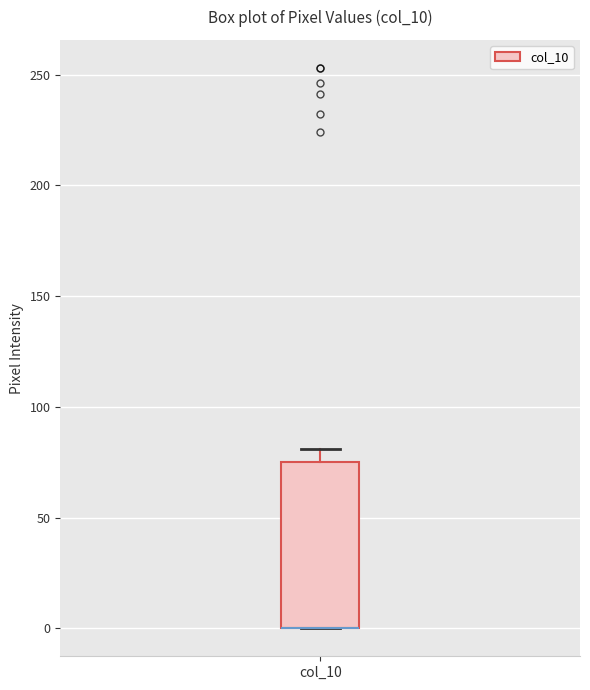

Where is the upper edge of the box for col_10 on the y-axis? The values are not printed on the chart, so give them approximately, as read against the axis.

75